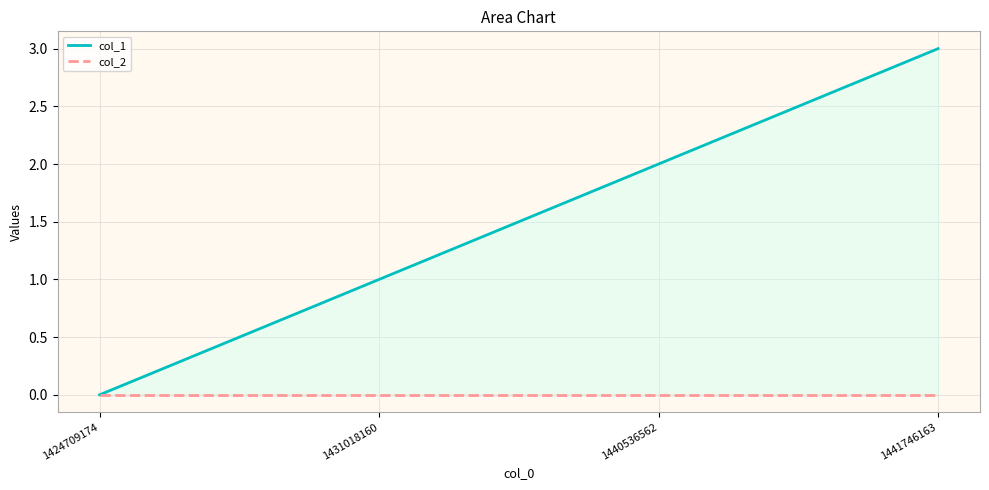

True or false: col_1 has a value of 1 at 1431018160.

True